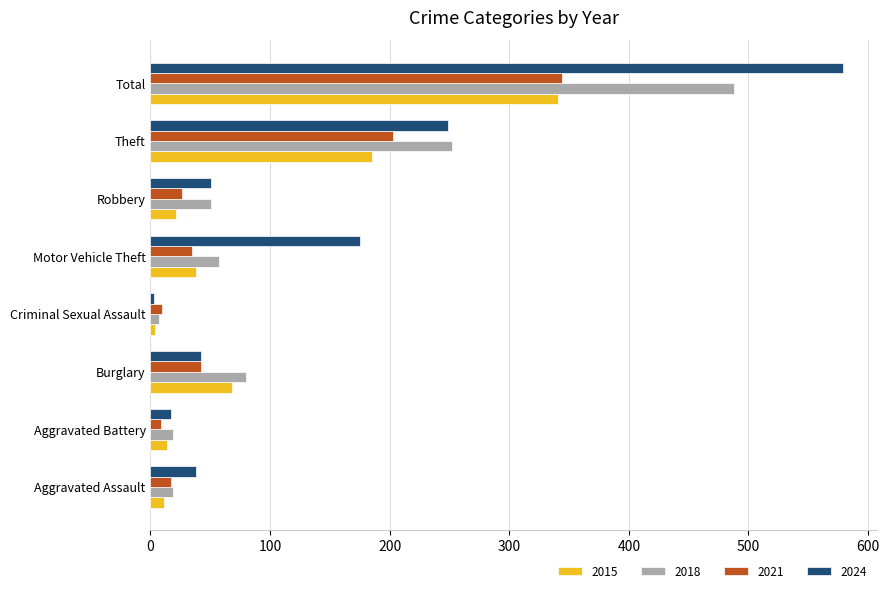

At which category is the sum across all series the highest?

Total